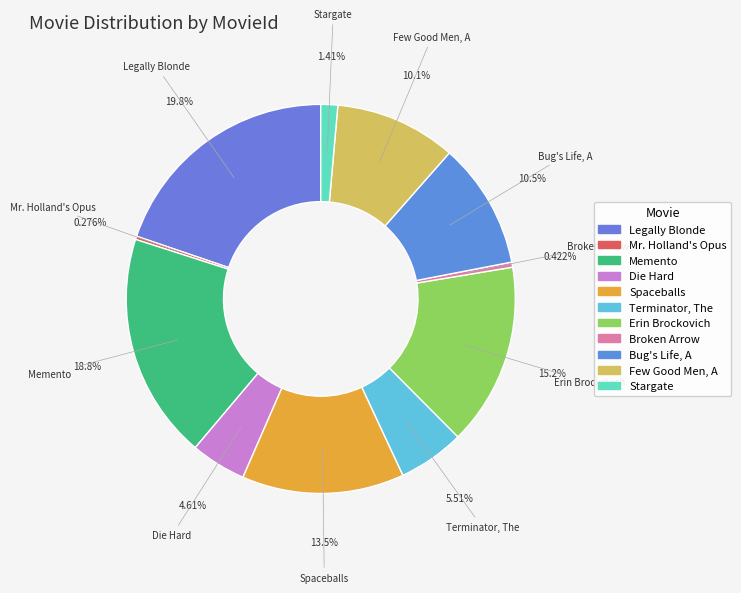

Which category has the smallest portion of the pie?

Mr. Holland's Opus